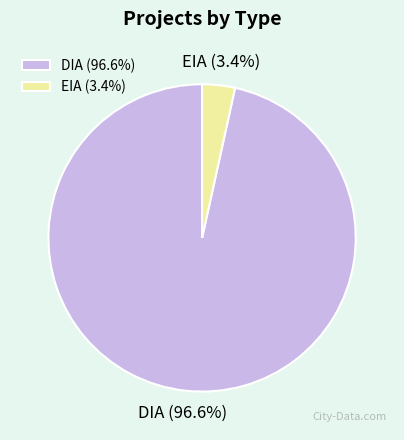

Is there a majority slice in this chart?

Yes